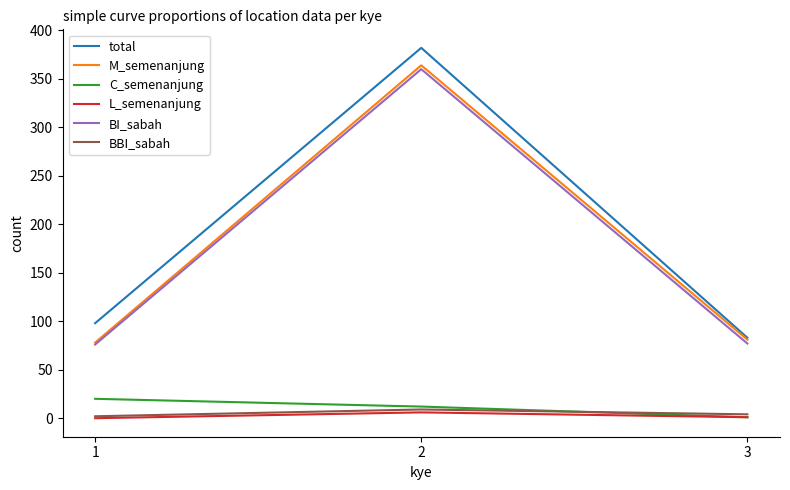

What is the average value of the BI_sabah series?

171